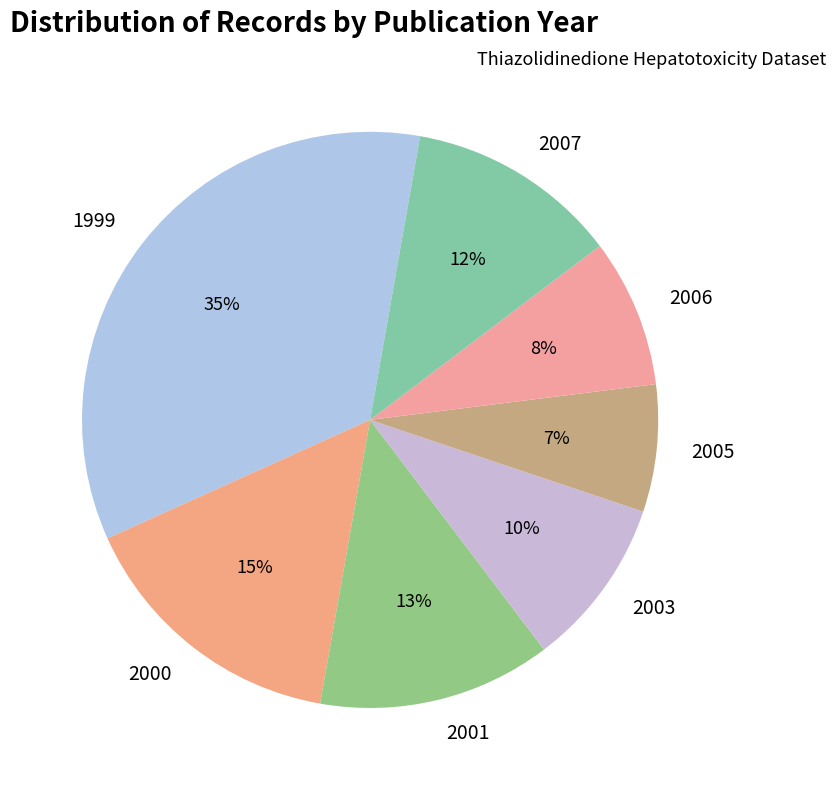

What is the largest slice in the pie chart?

1999